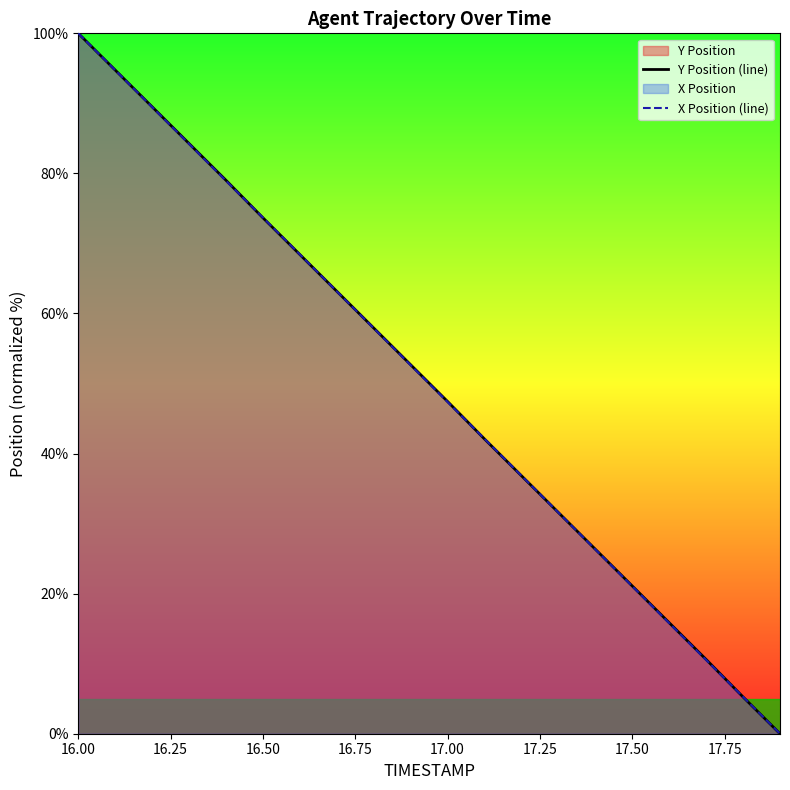

What is the maximum value for X Position (line)?

100.0